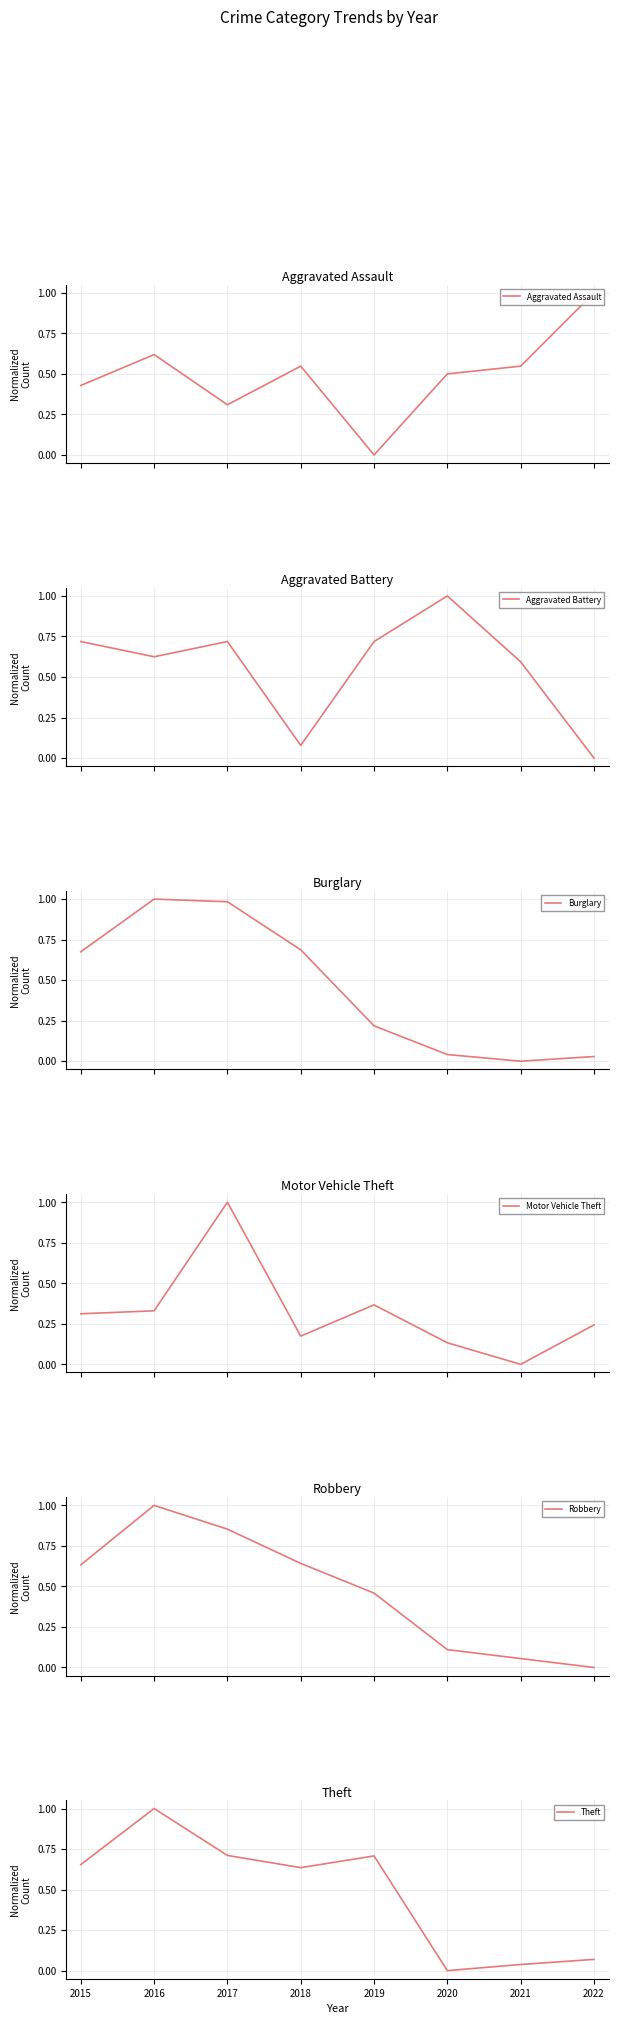

What is the difference between the maximum and minimum values in the Robbery series?

1.0